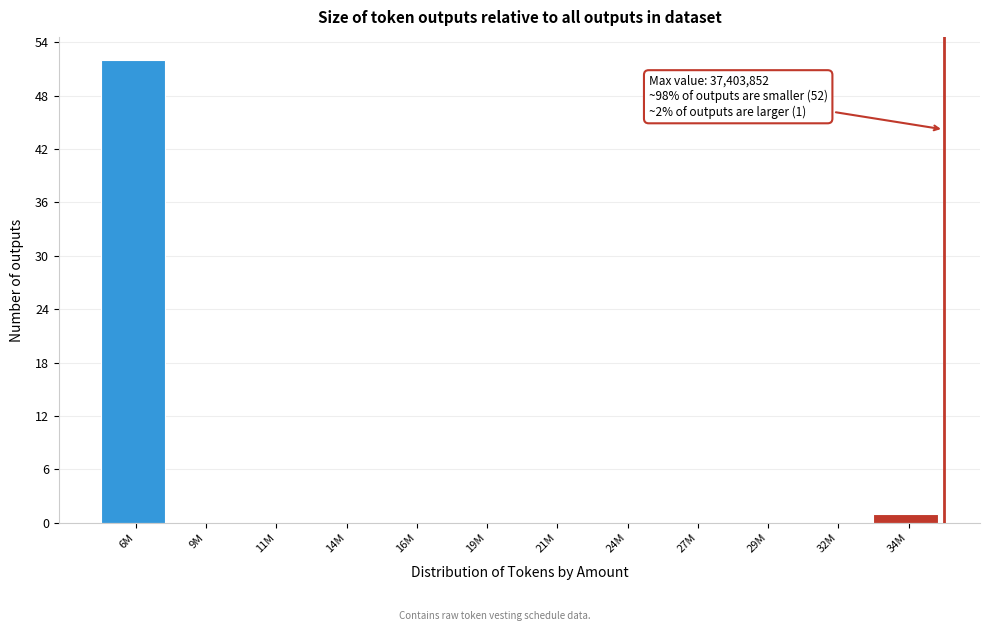

Reading left to right, extract all data points from this chart.

6M=52	9M=0	11M=0	14M=0	16M=0	19M=0	21M=0	24M=0	27M=0	29M=0	32M=0	34M=1